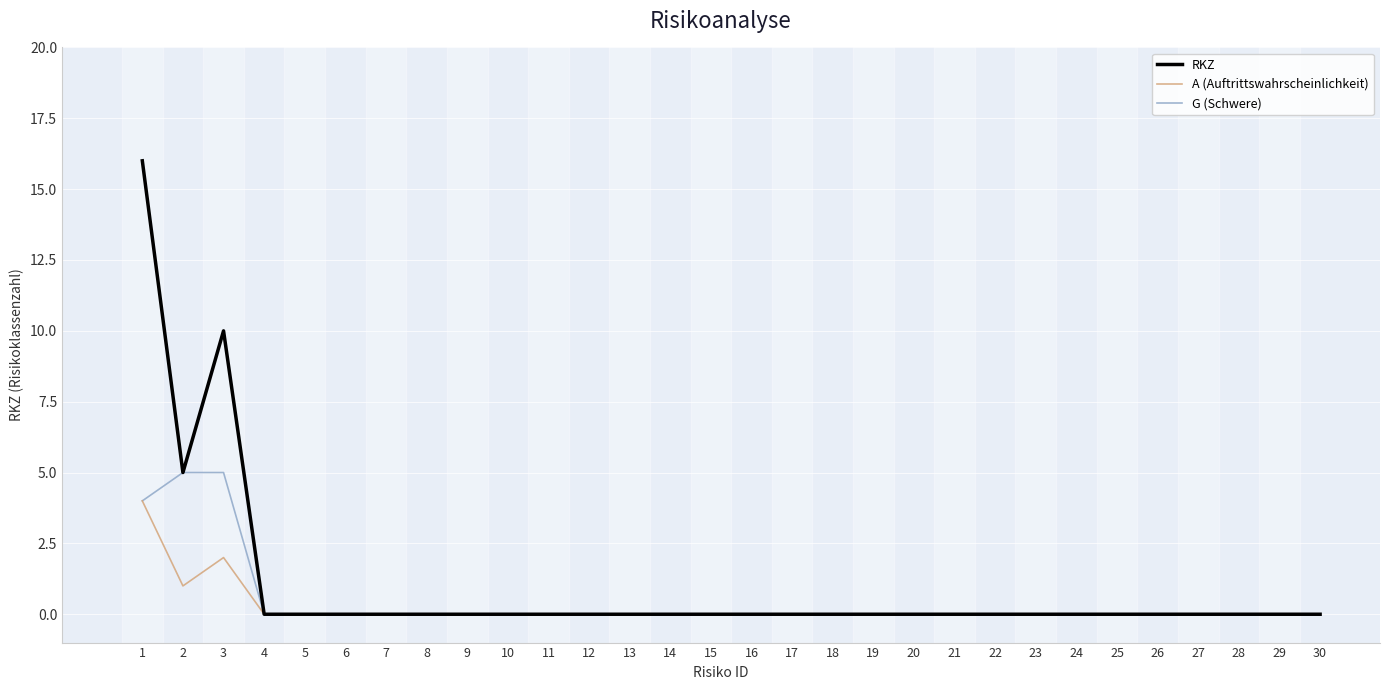

Rank the series by their maximum value, from lowest to highest.

A (Auftrittswahrscheinlichkeit), G (Schwere), RKZ